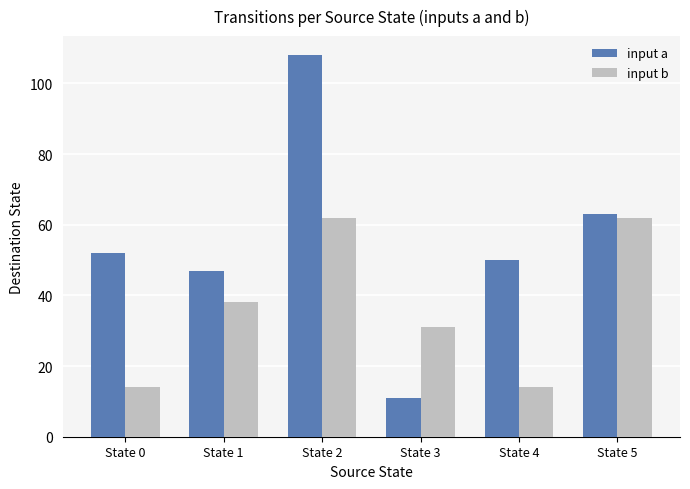

True or false: input b has a value of 112 at State 5.

False